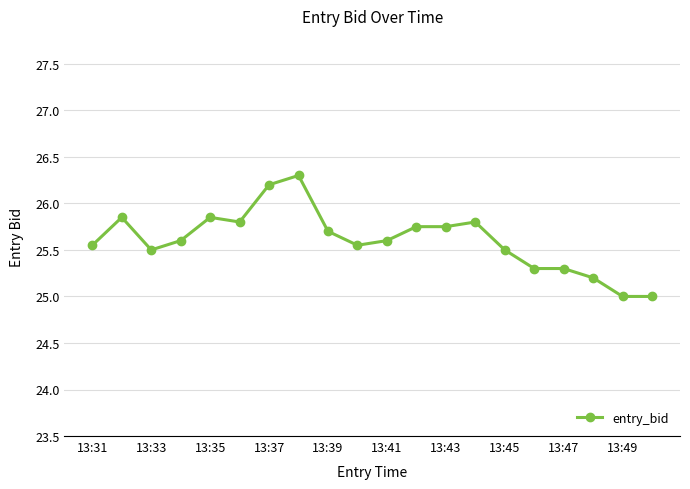

How many lines are shown in the chart?

1